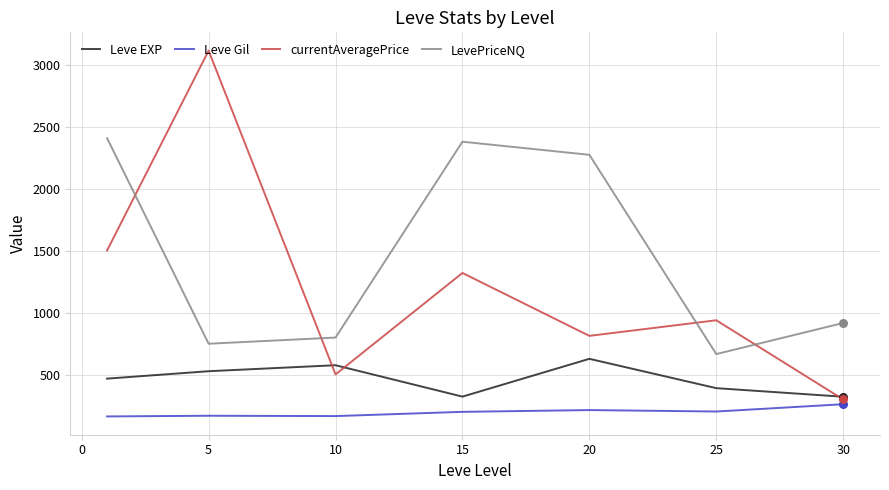

Which series has the largest total across all categories?

LevePriceNQ